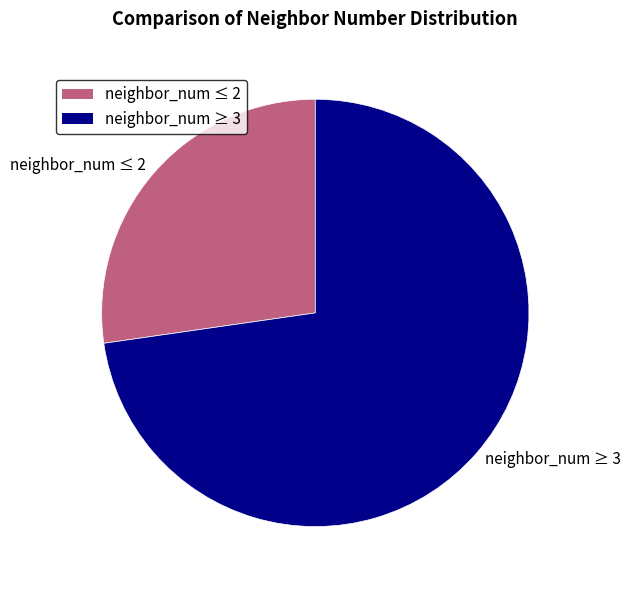

Do neighbor_num ≤ 2 and neighbor_num ≥ 3 together represent more than half of the pie?

Yes